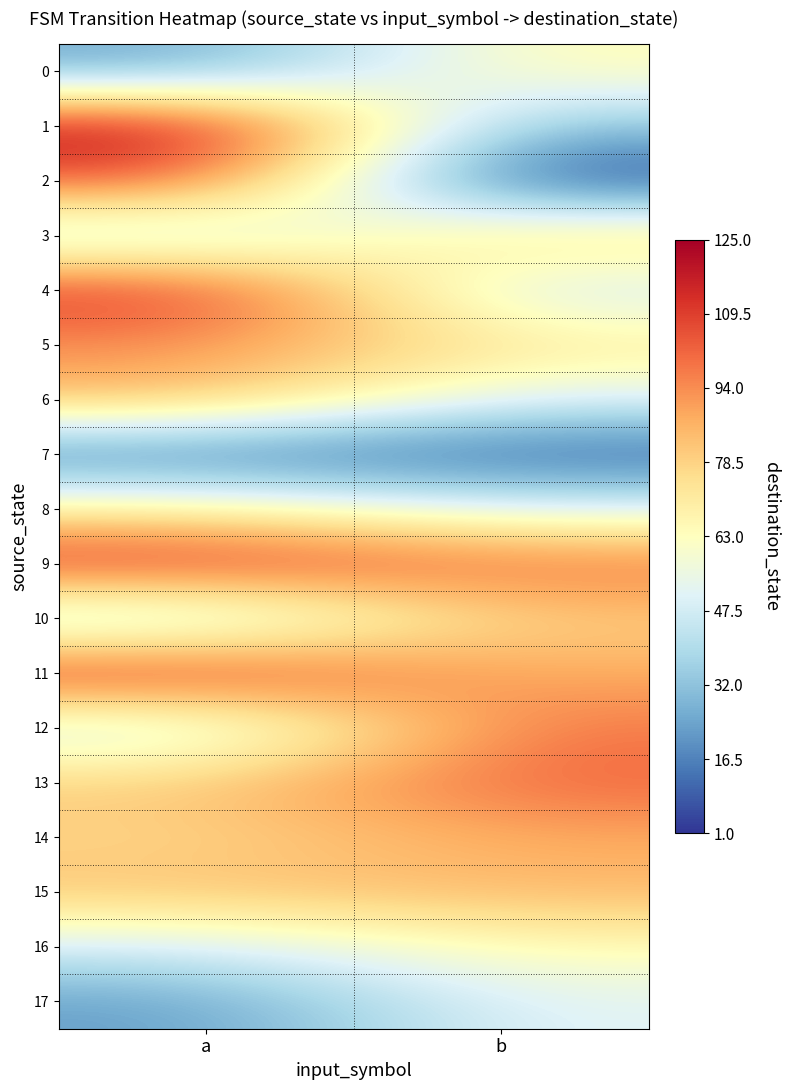

Which series has the largest range (max minus min)?

2